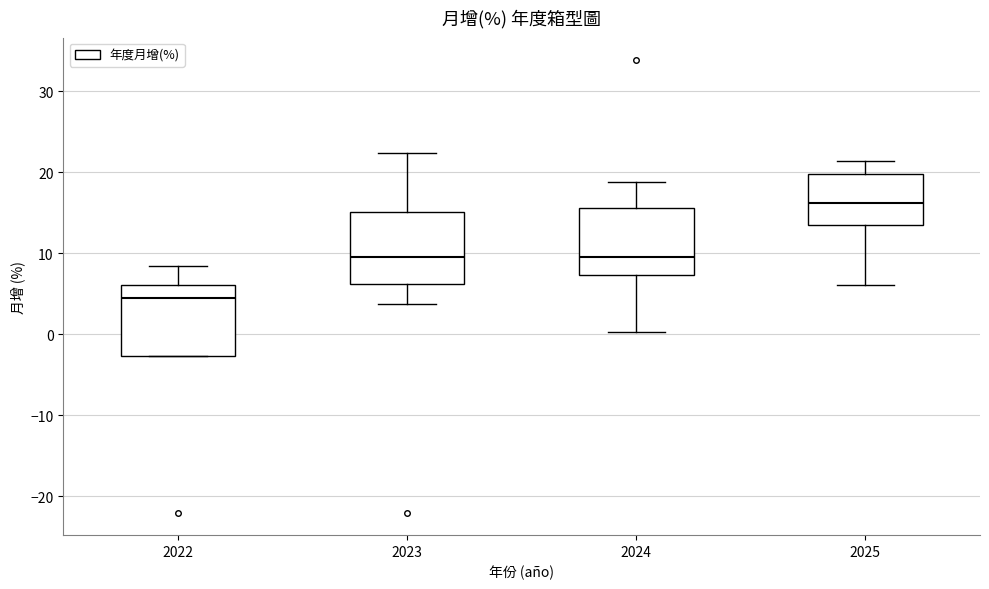

Where is the lower edge of the box at x = 2022 on the y-axis? The values are not printed on the chart, so give them approximately, as read against the axis.

-3